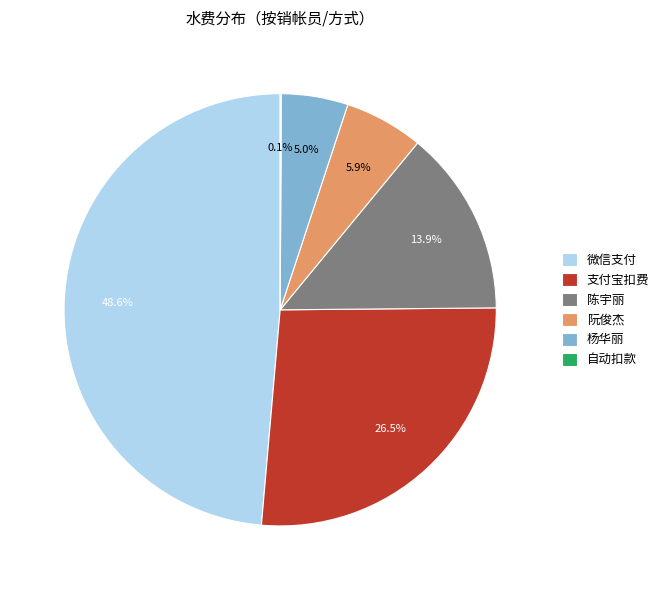

To the nearest percent, what is the average slice percentage?

17%